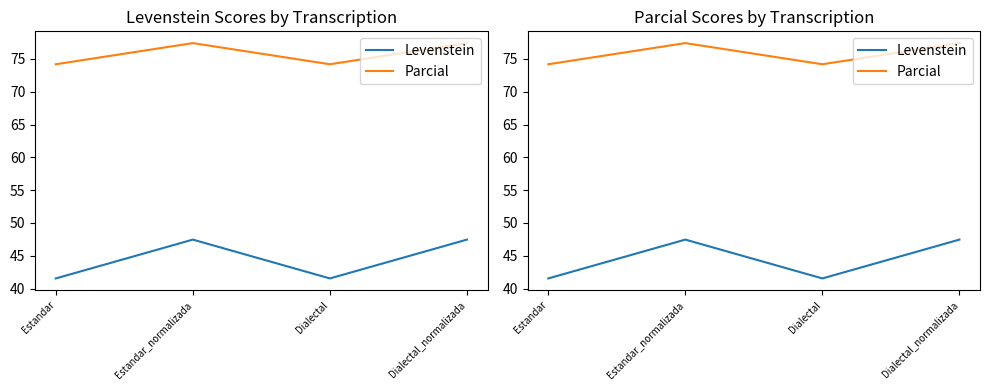

The value of Parcial at Estandar is 74.2. True or false?

True